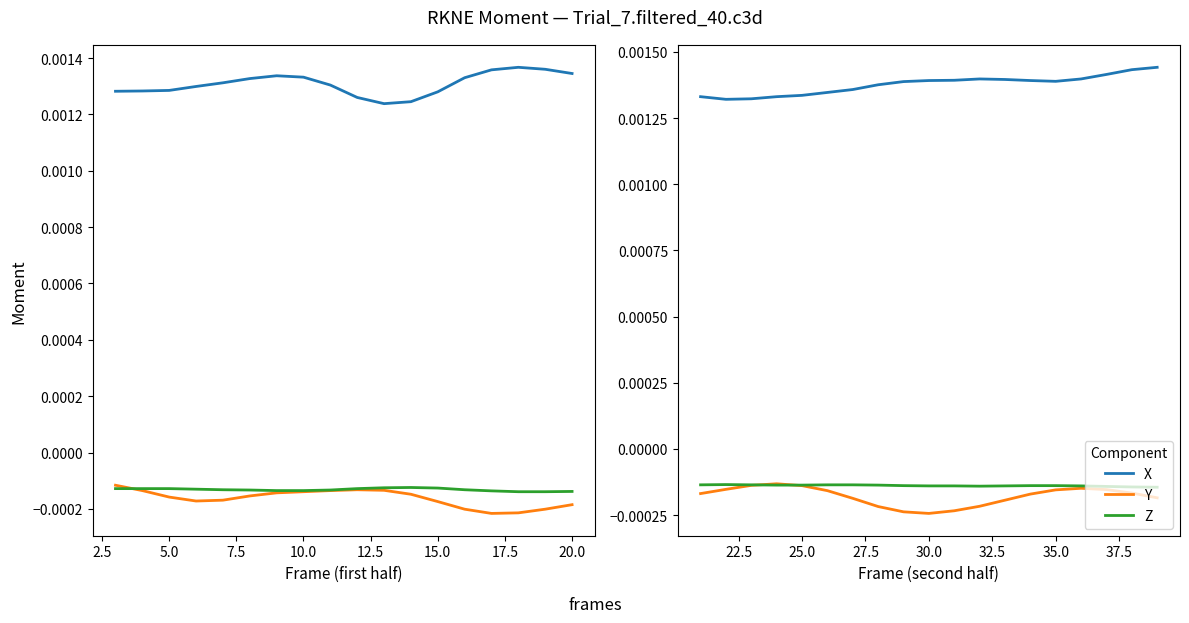

The Z series shows -0.0 at 25.0. True or false?

True